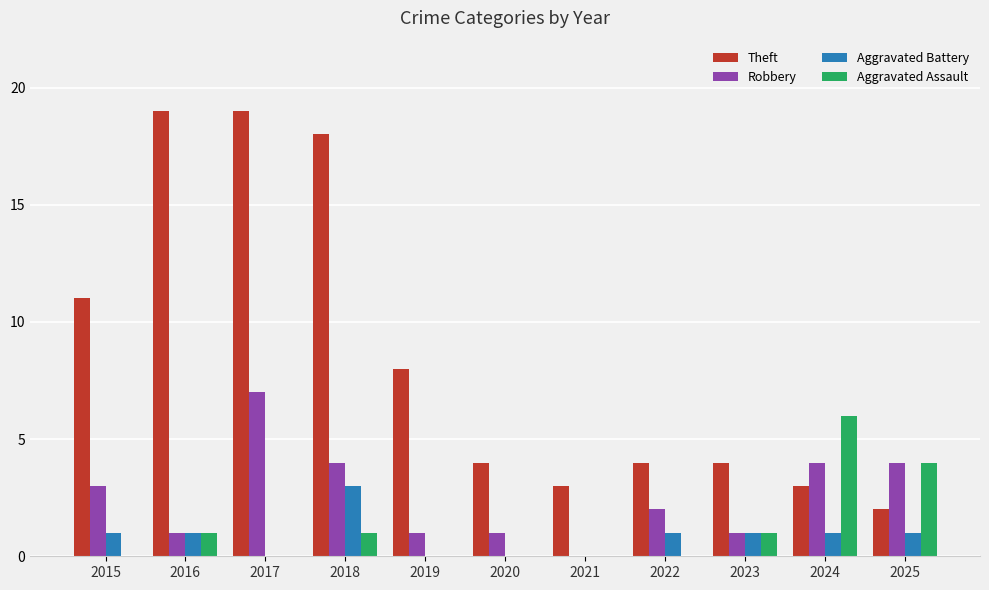

Which series changed the most between 2015 and 2017?

Theft